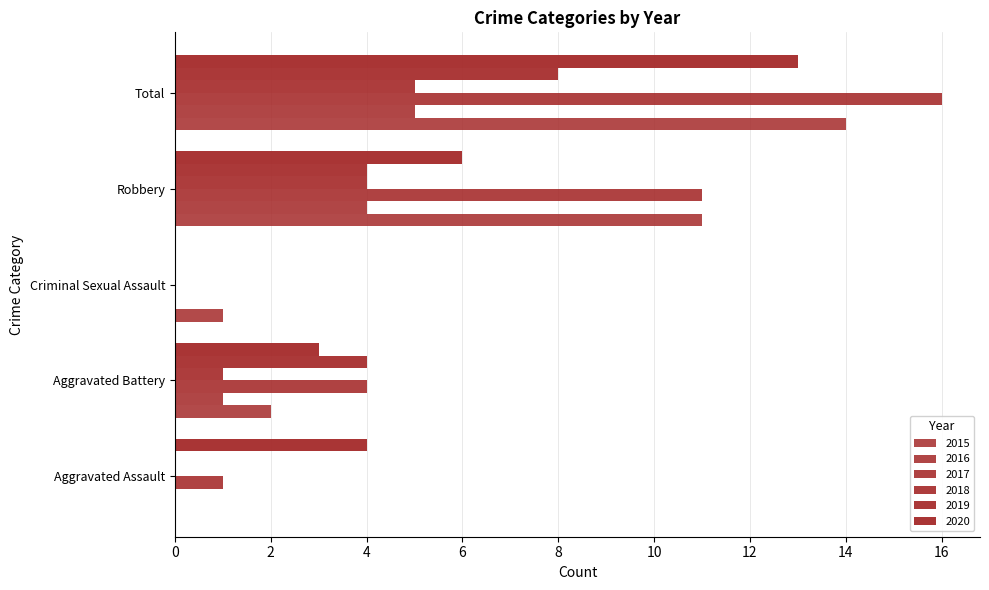

How many categories are shown in the chart?

5